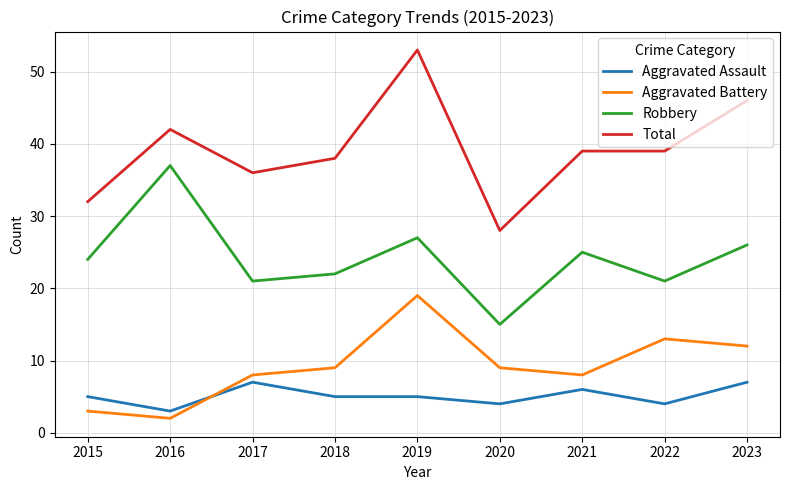

What is the approximate value of Aggravated Battery at 2015, to the nearest 5?

5